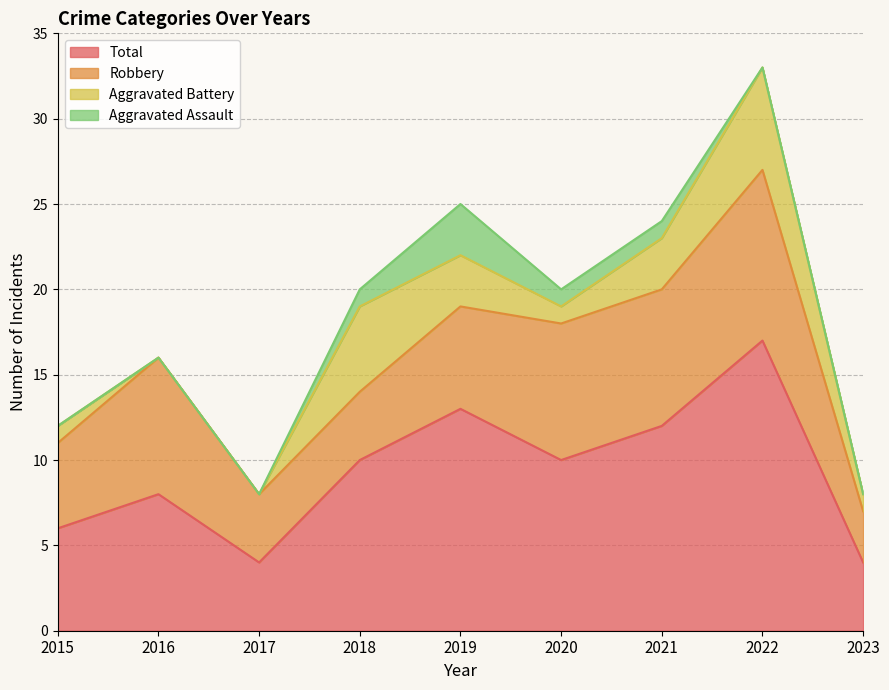

What is the total value across all series at 2018?

20